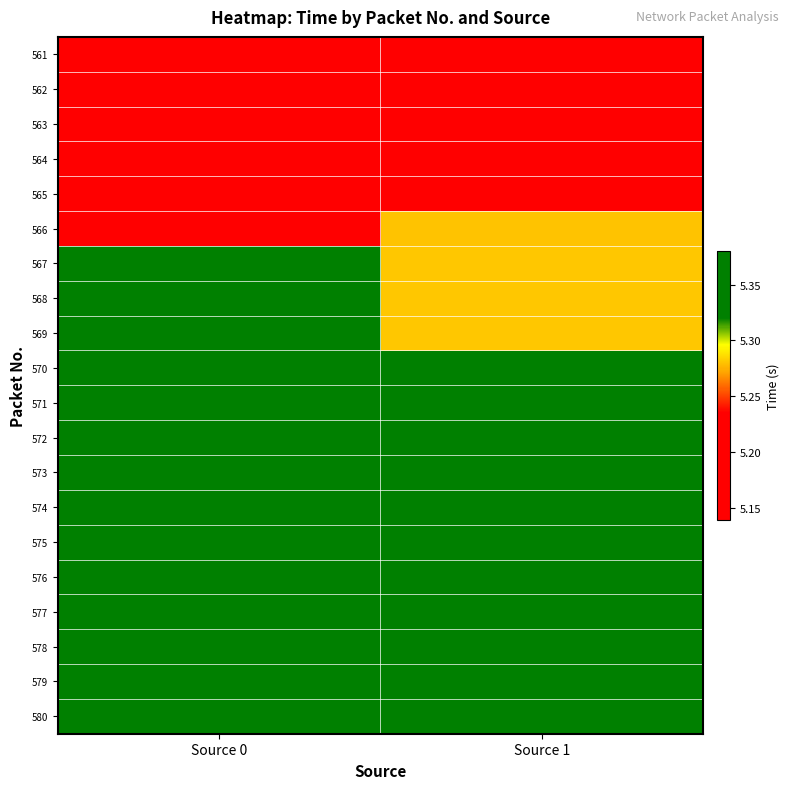

Which series changed the most between Source 0 and Source 1?

566